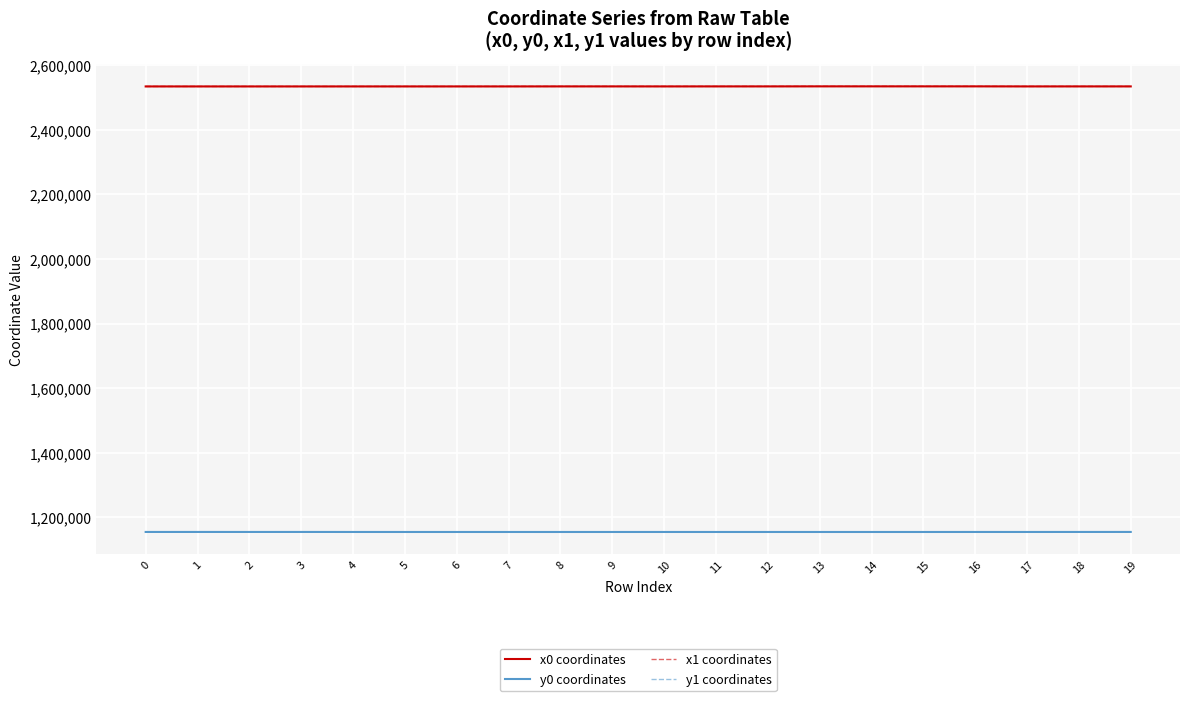

What is the total value across all series at 9?

7377722.2